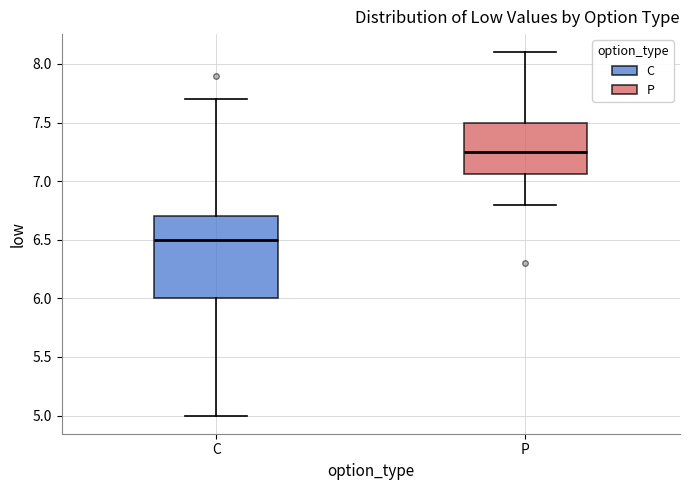

Reading left to right, transcribe this box plot: for each box, give where its median line is, the range the box spans, and where its two whiskers end, as read against the y-axis. The values are not printed on the chart, so give them approximately, as read against the axis.

C: median 6.50, box 6.00 to 6.70, whiskers 5.00 to 7.70
P: median 7.25, box 7.05 to 7.50, whiskers 6.80 to 8.10